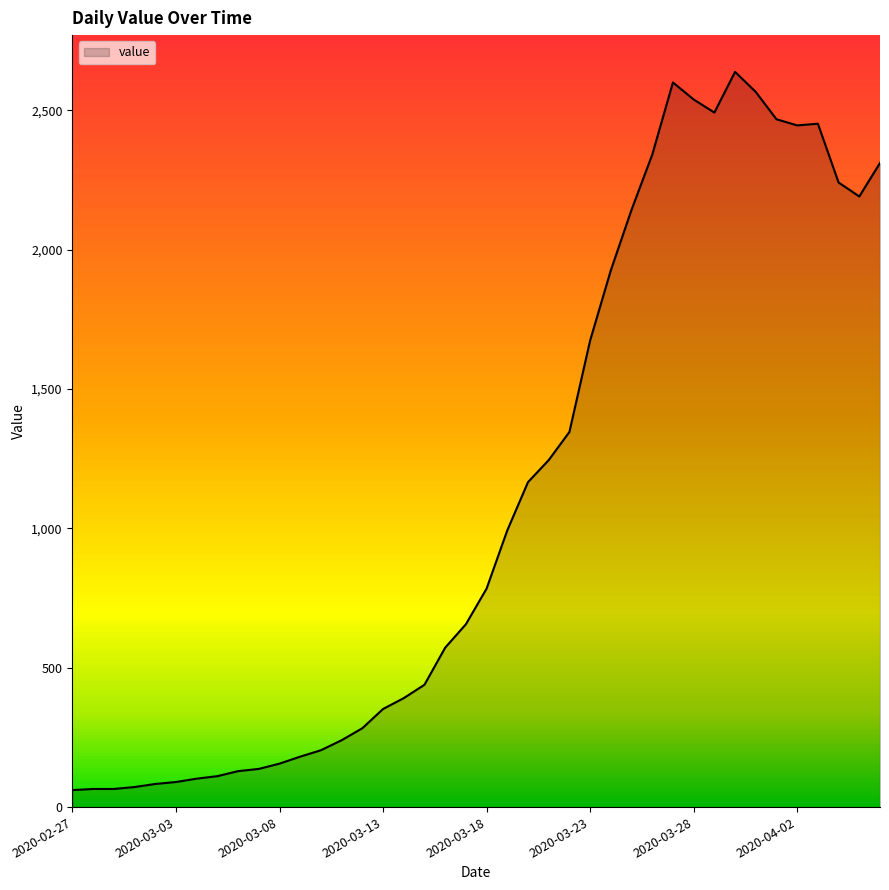

What is the maximum value shown in the chart?

2638